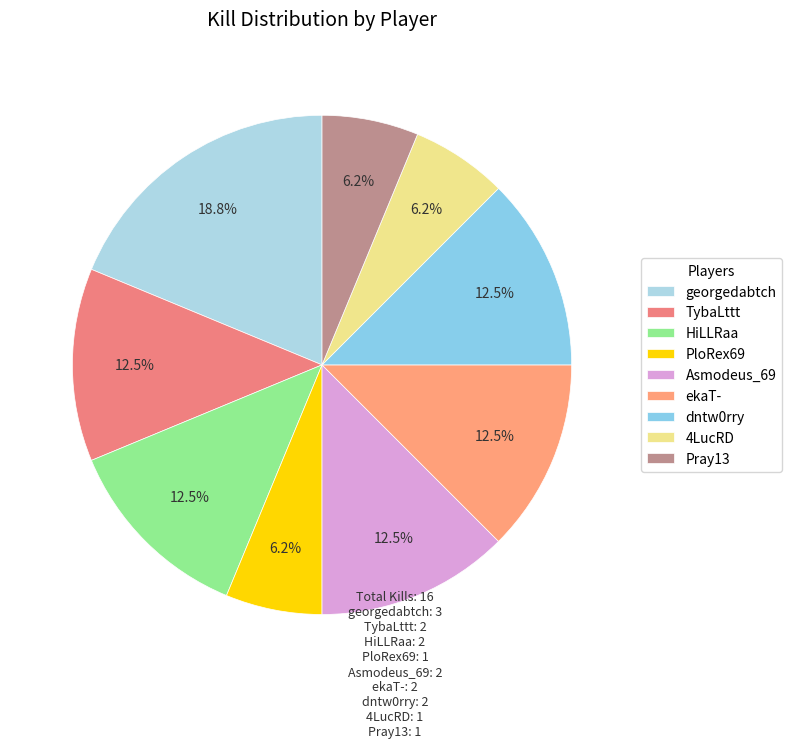

Count the number of slices in the pie.

9